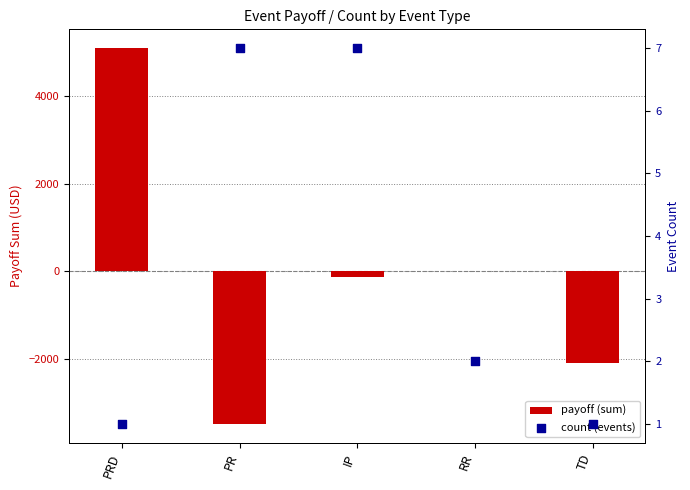

Which series contains the highest Y value?

payoff (sum)